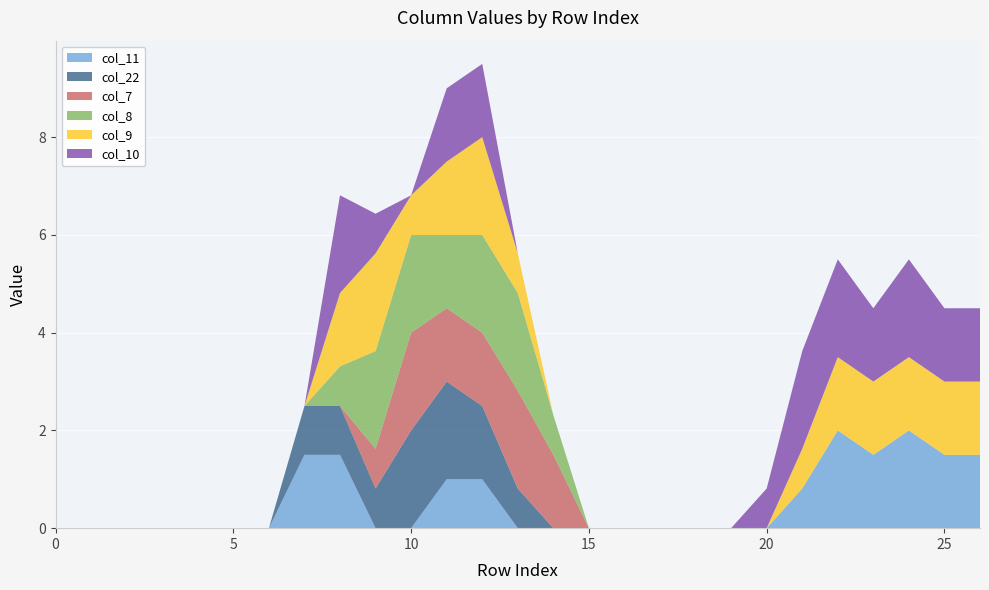

Reading left to right, what are all the values shown in this chart?

col_11: 0=0.0	1=0.0	2=0.0	3=0.0	4=0.0	5=0.0	6=0.0	7=1.5	8=1.5	9=0.0	10=0.0	11=1.0	12=1.0	13=0.0	14=0.0	15=0.0	16=0.0	17=0.0	18=0.0	19=0.0	20=0.0	21=0.8	22=2.0	23=1.5	24=2.0	25=1.5	26=1.5
col_22: 0=0.0	1=0.0	2=0.0	3=0.0	4=0.0	5=0.0	6=0.0	7=1.0	8=1.0	9=0.8	10=2.0	11=2.0	12=1.5	13=0.8	14=0.0	15=0.0	16=0.0	17=0.0	18=0.0	19=0.0	20=0.0	21=0.0	22=0.0	23=0.0	24=0.0	25=0.0	26=0.0
col_7: 0=0.0	1=0.0	2=0.0	3=0.0	4=0.0	5=0.0	6=0.0	7=0.0	8=0.0	9=0.8	10=2.0	11=1.5	12=1.5	13=2.0	14=1.5	15=0.0	16=0.0	17=0.0	18=0.0	19=0.0	20=0.0	21=0.0	22=0.0	23=0.0	24=0.0	25=0.0	26=0.0
col_8: 0=0.0	1=0.0	2=0.0	3=0.0	4=0.0	5=0.0	6=0.0	7=0.0	8=0.8	9=2.0	10=2.0	11=1.5	12=2.0	13=2.0	14=0.8	15=0.0	16=0.0	17=0.0	18=0.0	19=0.0	20=0.0	21=0.0	22=0.0	23=0.0	24=0.0	25=0.0	26=0.0
col_9: 0=0.0	1=0.0	2=0.0	3=0.0	4=0.0	5=0.0	6=0.0	7=0.0	8=1.5	9=2.0	10=0.8	11=1.5	12=2.0	13=0.8	14=0.0	15=0.0	16=0.0	17=0.0	18=0.0	19=0.0	20=0.0	21=0.8	22=1.5	23=1.5	24=1.5	25=1.5	26=1.5
col_10: 0=0.0	1=0.0	2=0.0	3=0.0	4=0.0	5=0.0	6=0.0	7=0.0	8=2.0	9=0.8	10=0.0	11=1.5	12=1.5	13=0.0	14=0.0	15=0.0	16=0.0	17=0.0	18=0.0	19=0.0	20=0.8	21=2.0	22=2.0	23=1.5	24=2.0	25=1.5	26=1.5